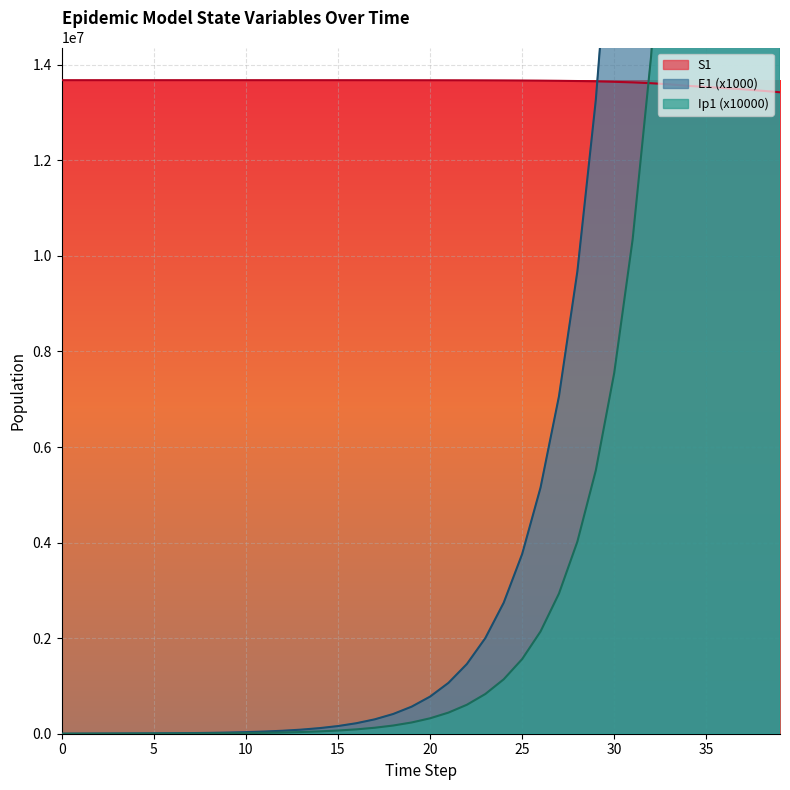

Where is Ip1 nearest to the value 21758027?

33